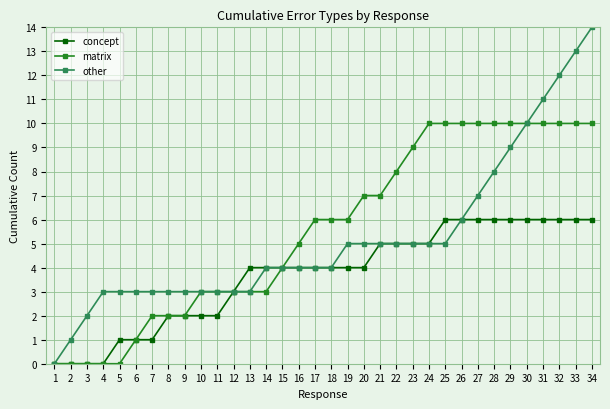

At 20, list the series in order from smallest to largest.

concept, other, matrix